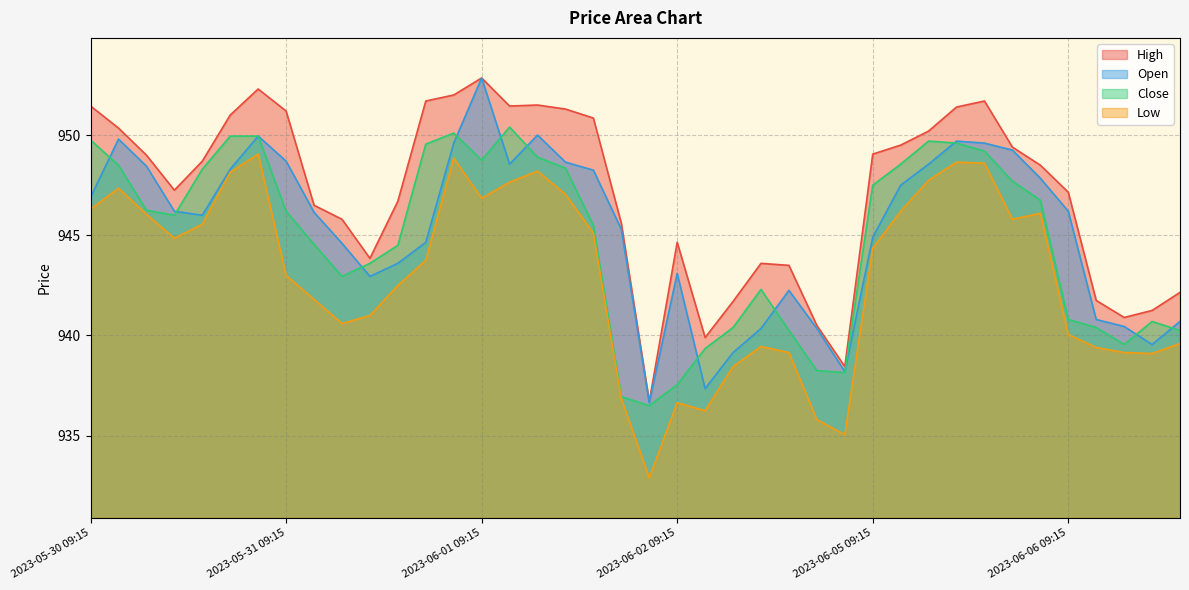

What is the approximate value of Low at 2023-06-05 10:15?

946.2